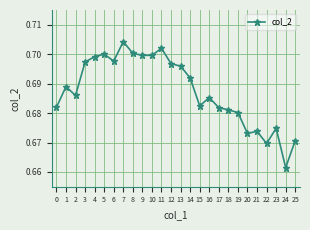

Which category has the lowest value across all series?

24